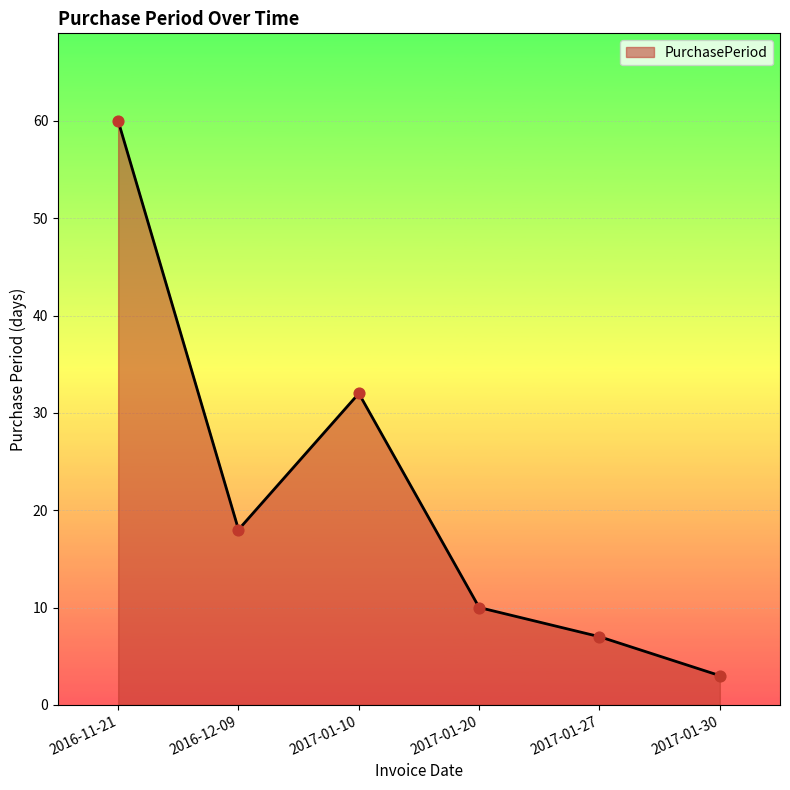

What is the change in value from 2017-01-20 to 2017-01-27?

-3